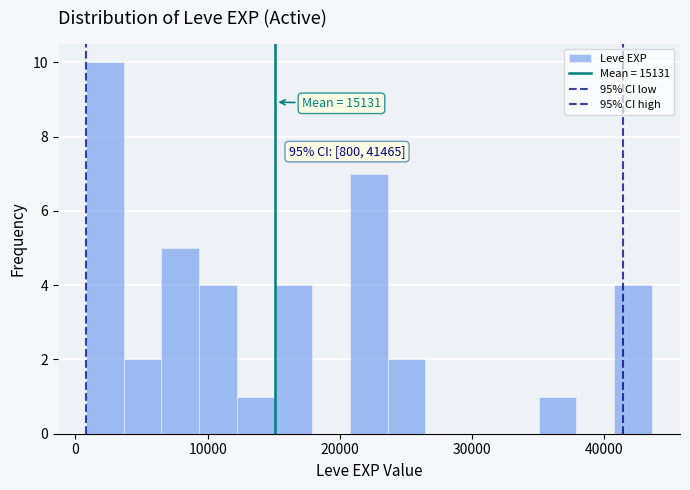

Read against the x-axis, roughly where is the centre of the tallest bar?

2000